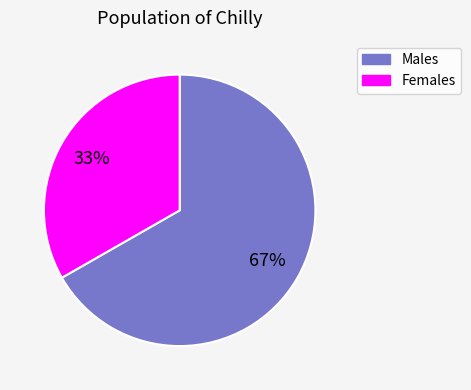

Is there a majority slice in this chart?

Yes